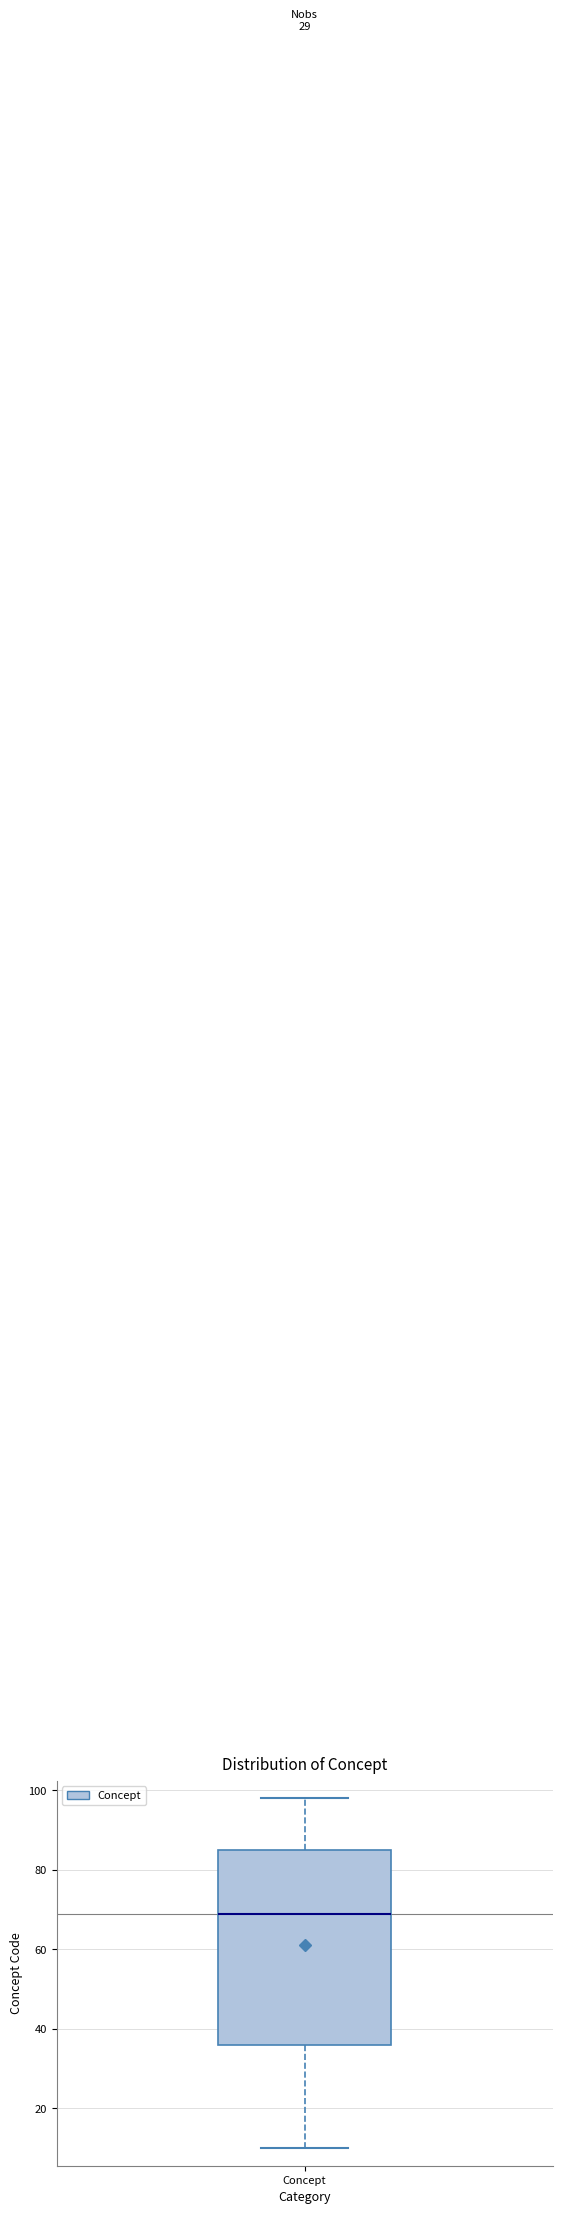

Read this box plot against the y-axis: the position of the median line, the range covered by the box, and the ends of both whiskers. The values are not printed on the chart, so give them approximately, as read against the axis.

median 70, box 36 to 86, whiskers 10 to 98